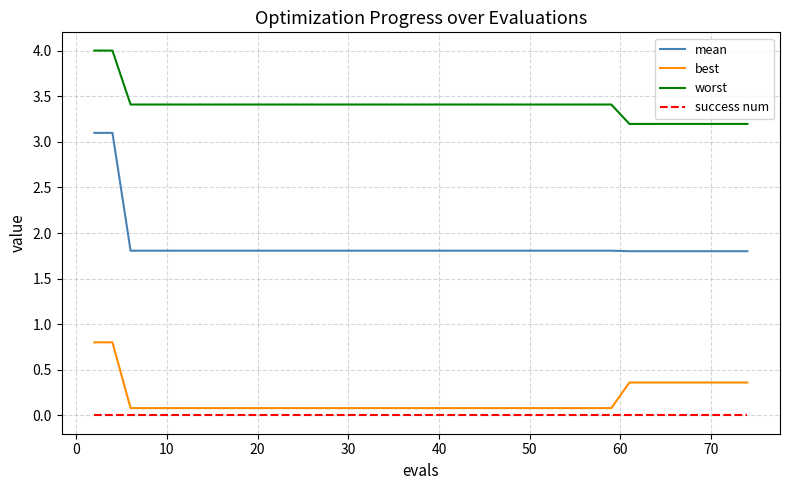

Which series has the largest range (max minus min)?

mean